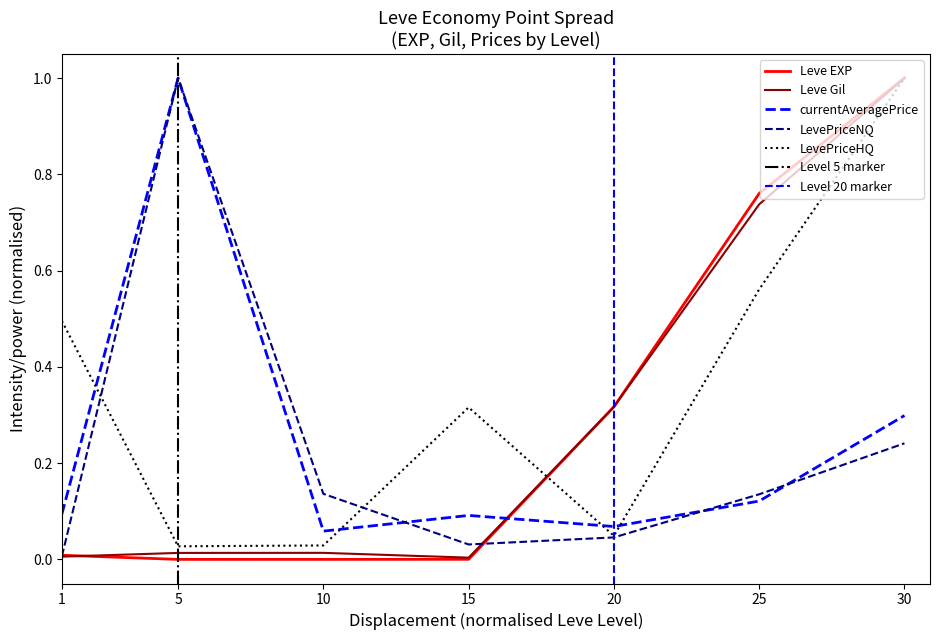

Reading left to right, extract all data points from this chart.

Leve EXP: 0.0	0.0	0.0	0.0	0.3	0.8	1.0
Leve Gil: 0.0	0.0	0.0	0.0	0.3	0.7	1.0
currentAveragePrice: 0.1	1.0	0.1	0.1	0.1	0.1	0.3
LevePriceNQ: 0.0	1.0	0.1	0.0	0.0	0.1	0.2
LevePriceHQ: 0.5	0.0	0.0	0.3	0.0	0.6	1.0